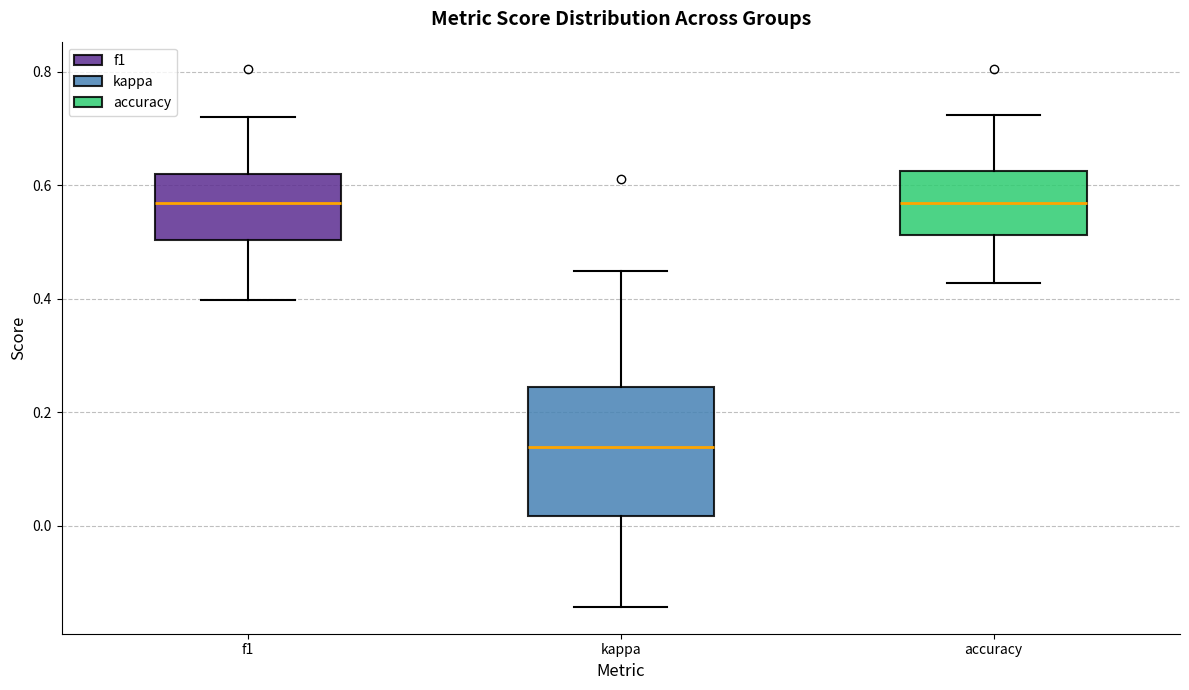

Which box has the lowest median line?

kappa